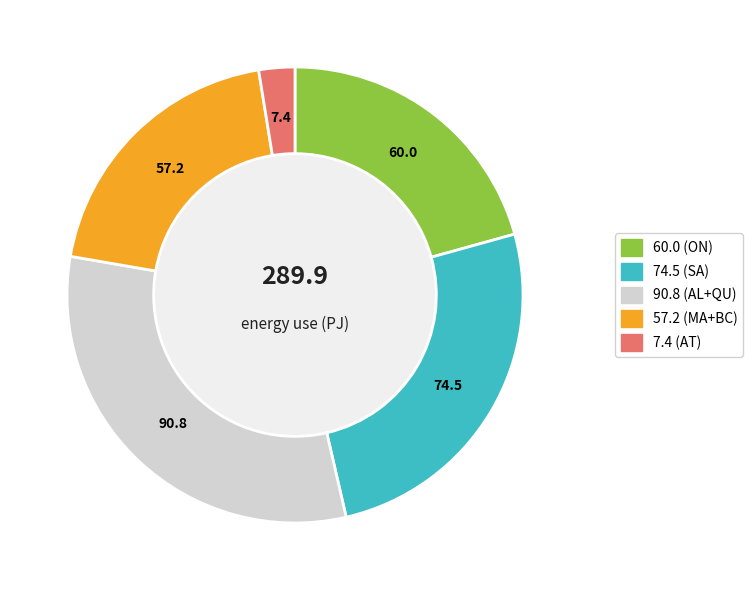

Is there a majority slice in this chart?

No